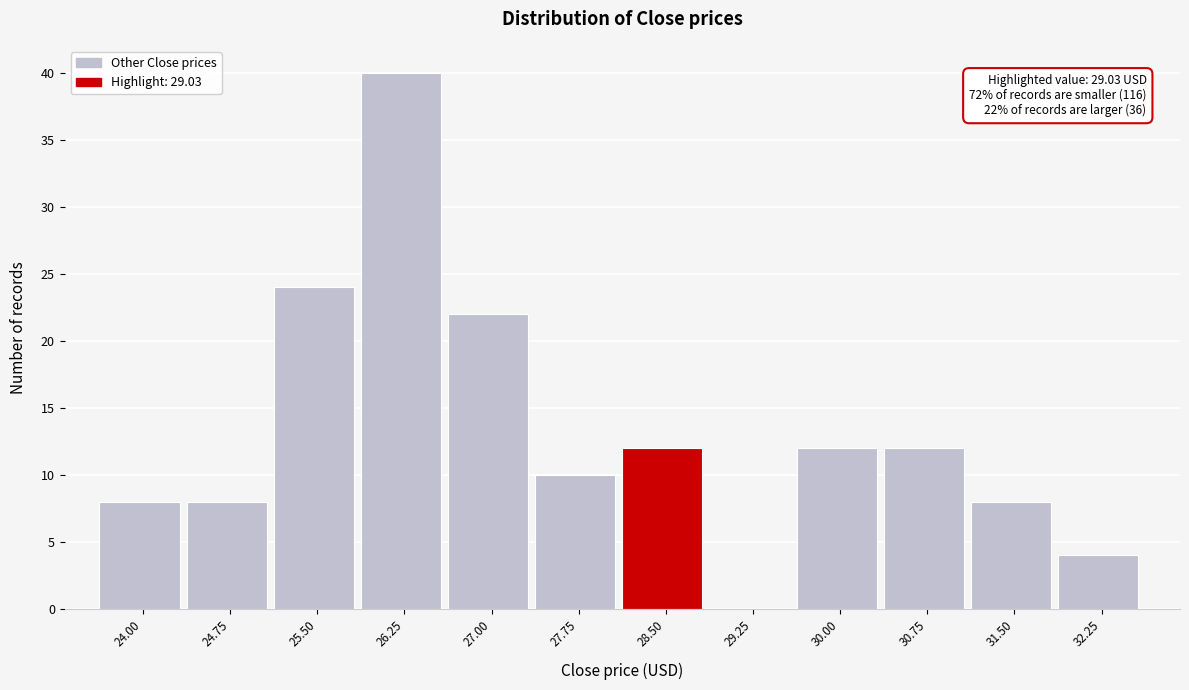

Reading left to right, transcribe all the data shown in this chart.

24.00=8	24.75=8	25.50=24	26.25=40	27.00=22	27.75=10	28.50=12	29.25=0	30.00=12	30.75=12	31.50=8	32.25=4